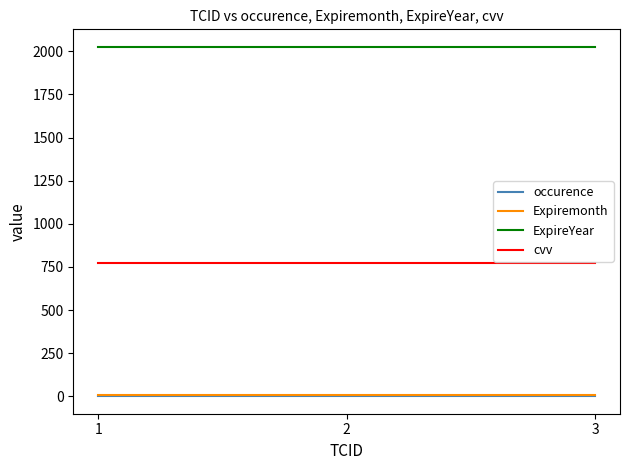

Which series has the largest total across all categories?

ExpireYear